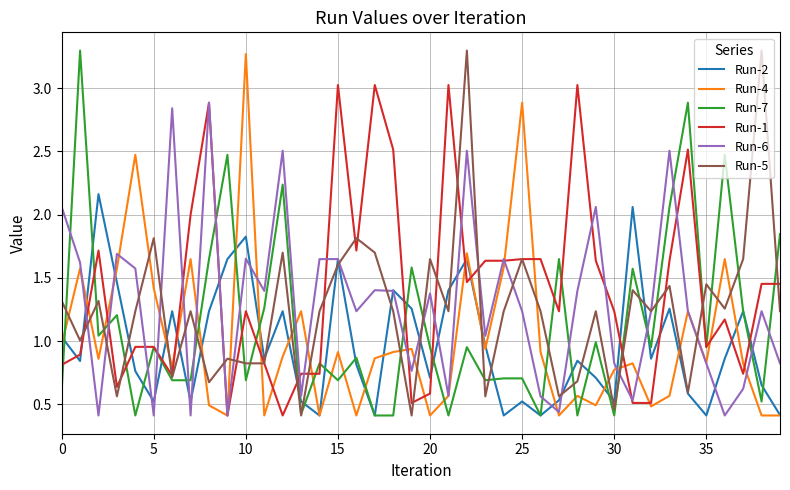

In Run-6, how many points are lower than both neighbors (excluding endpoints)?

13